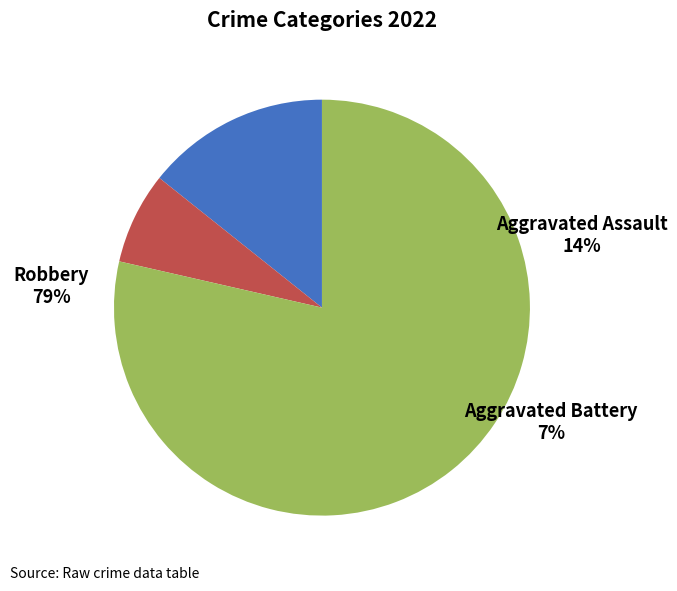

The Robbery slice represents 79% of the pie. True or false?

True